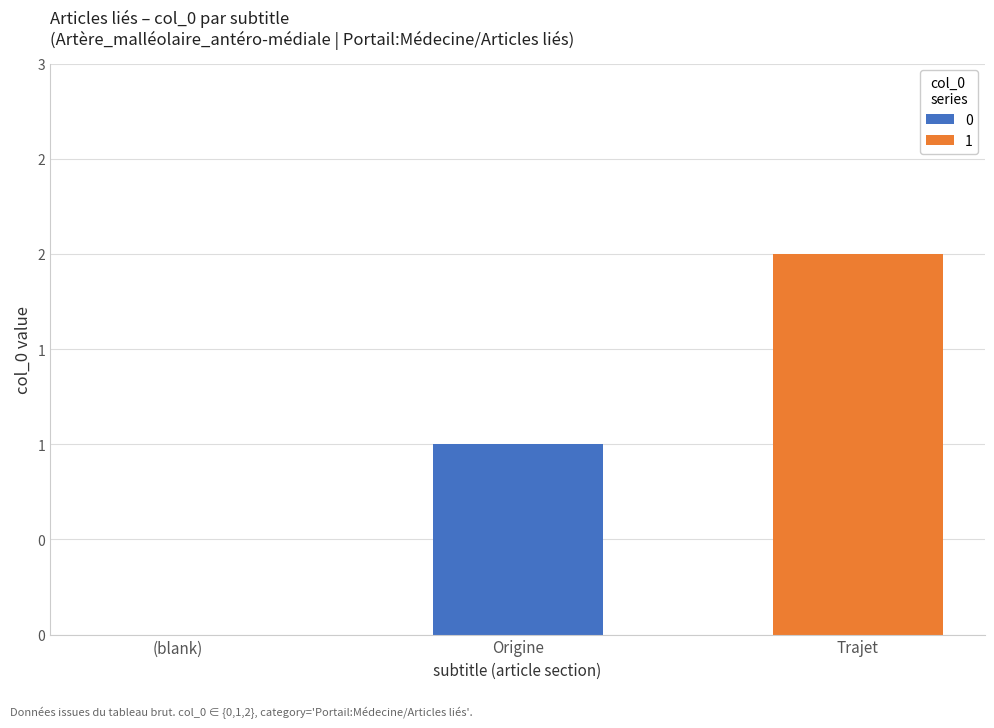

What are all the series names shown in the legend?

0, 1